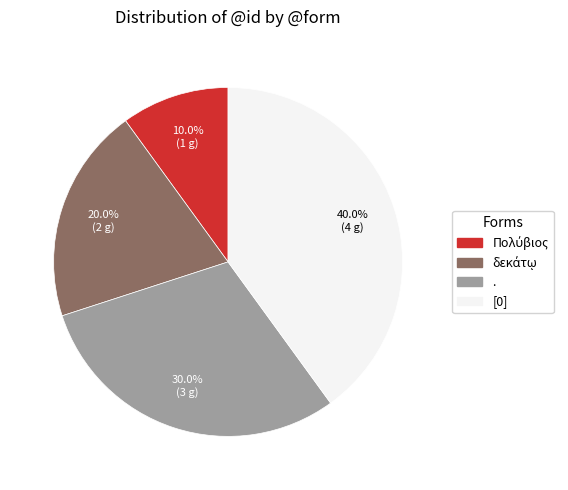

How many segments does this pie chart have?

4